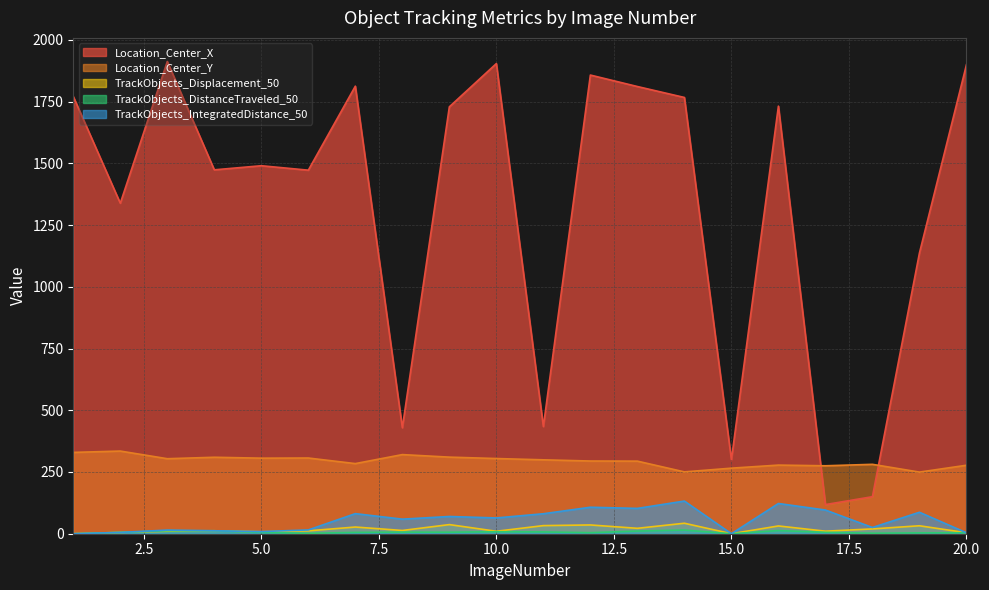

Is it true that Location_Center_X equals 1912.3 at 3?

True